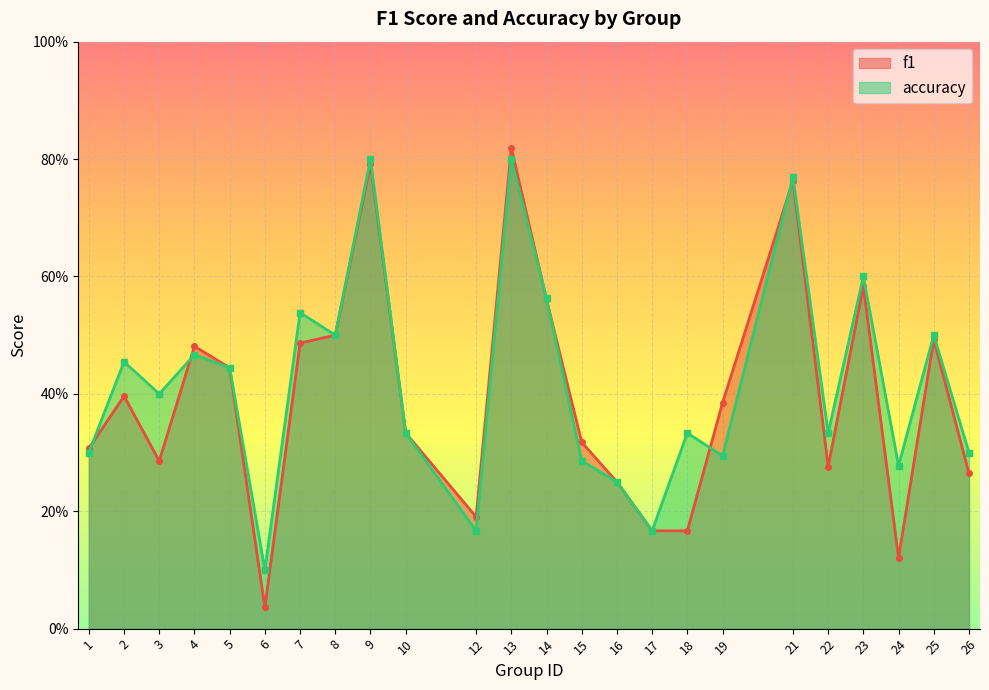

What is the value of the accuracy point at the 4th from the left?

0.5